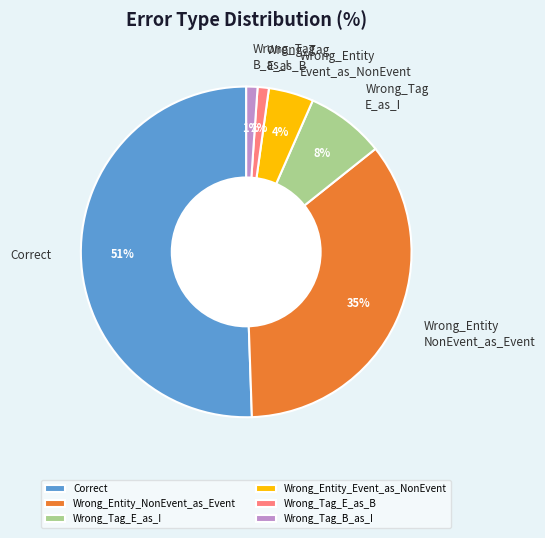

To the nearest percent, what is the difference between the Wrong_Entity Event_as_NonEvent and Wrong_Tag E_as_B slice percentages?

3%